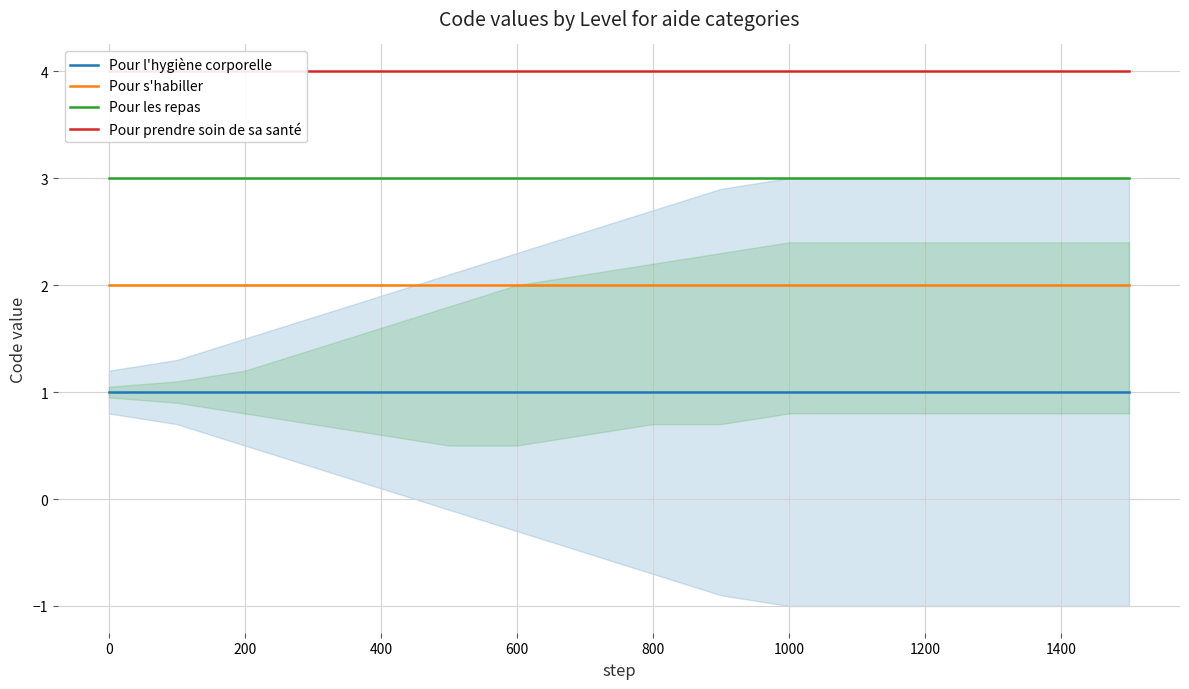

How many data points does each series have?

16